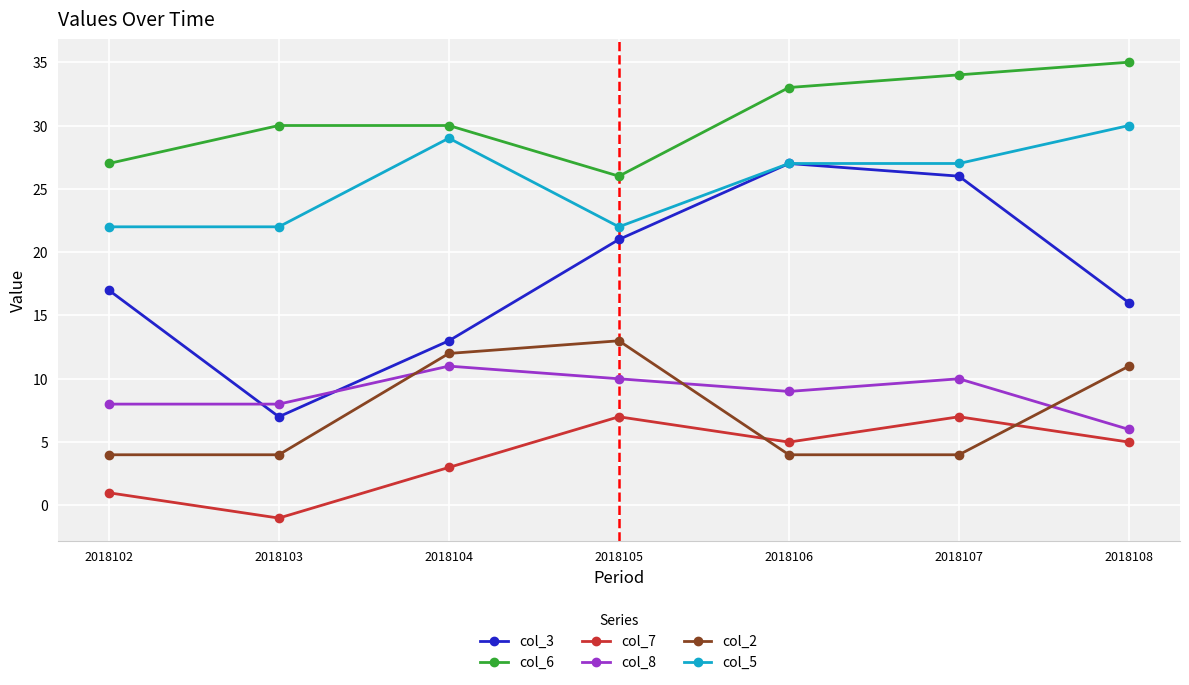

How many data points does each series have?

7